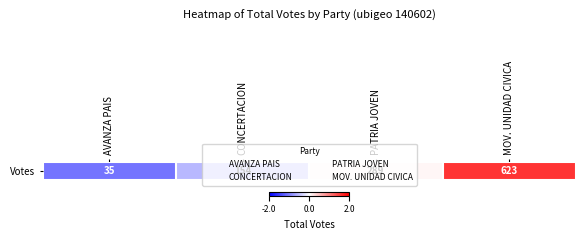

What is the change in value from CONCERTACION to PATRIA JOVEN?

+0.6